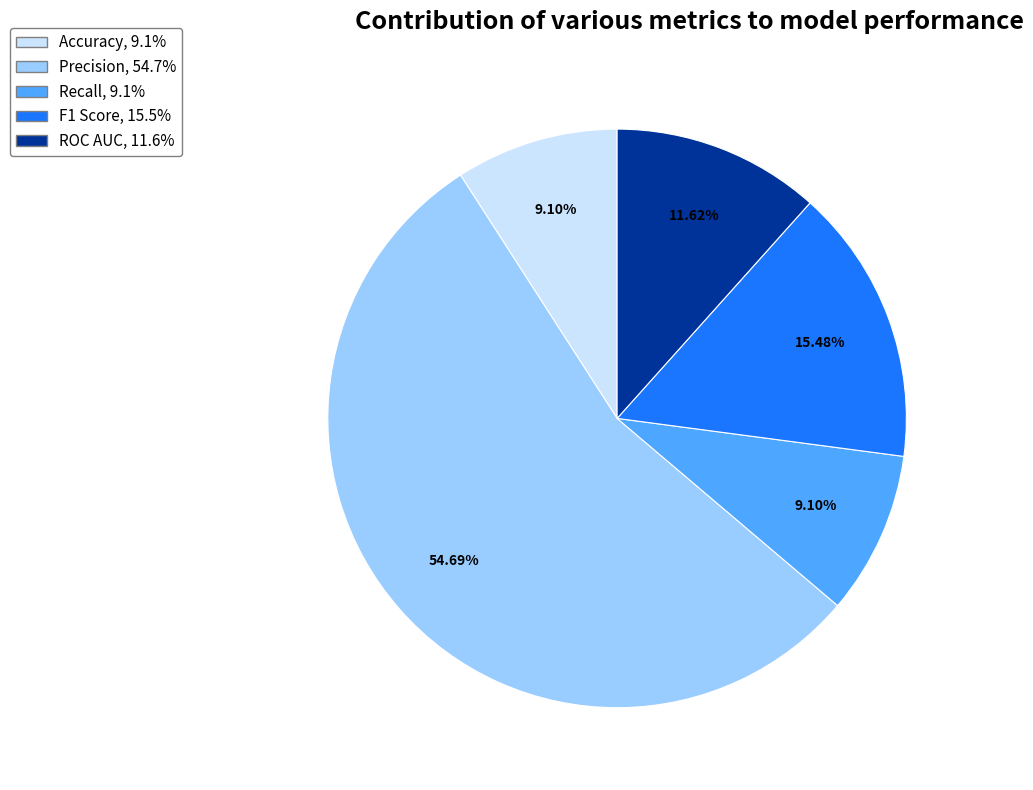

Which slice represents more than half of the pie?

Precision